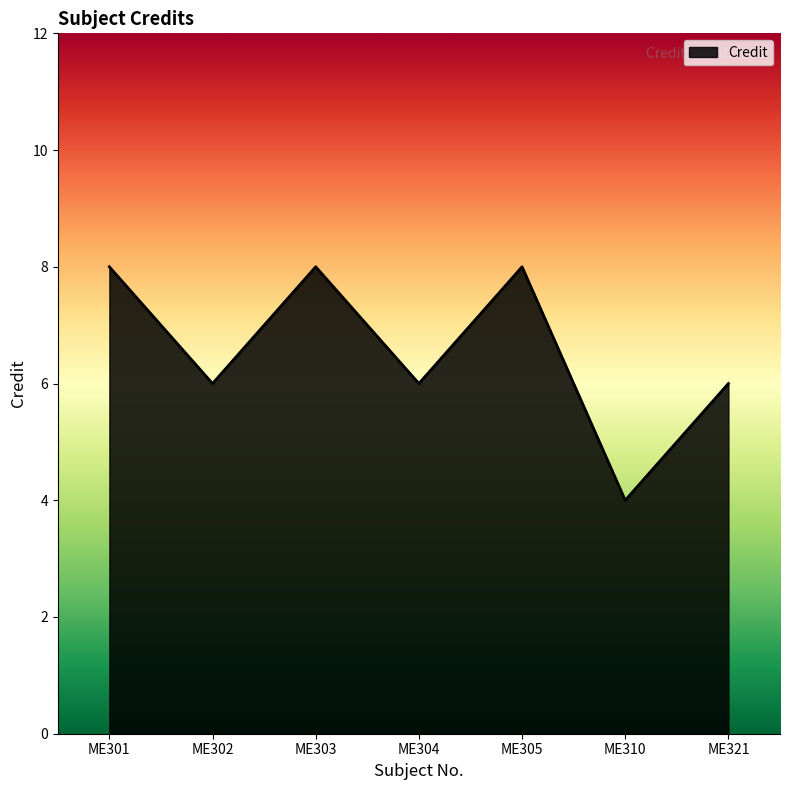

How many series are shown in this chart?

1